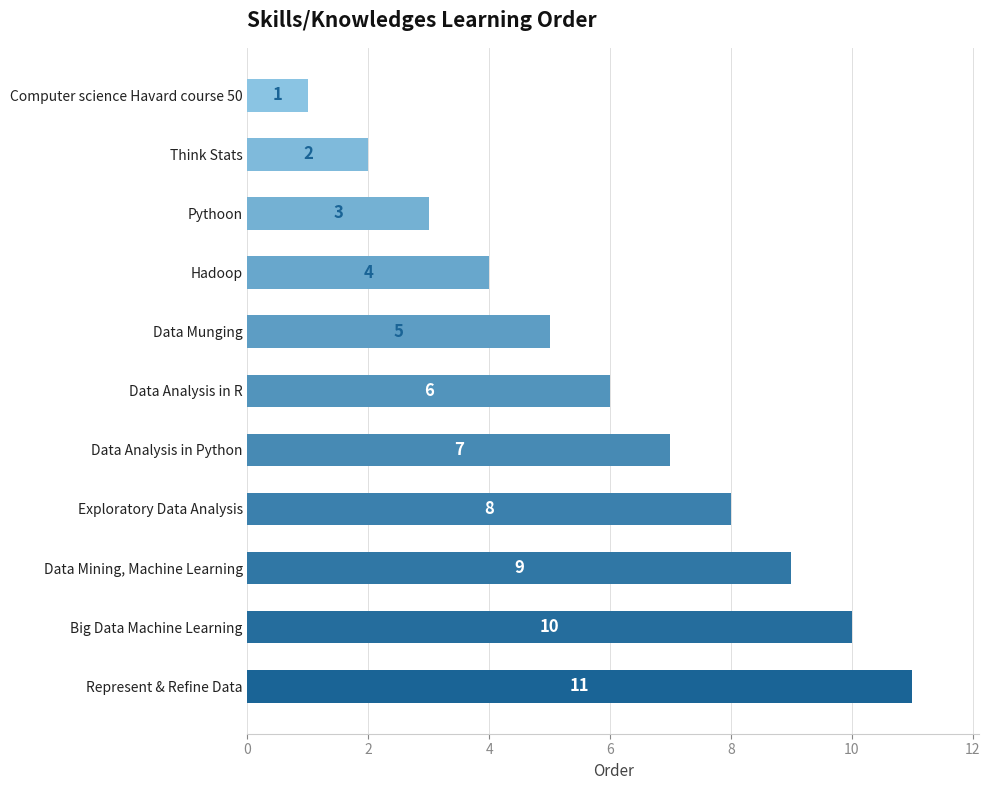

At which label is the value closest to 6?

Data Analysis in R